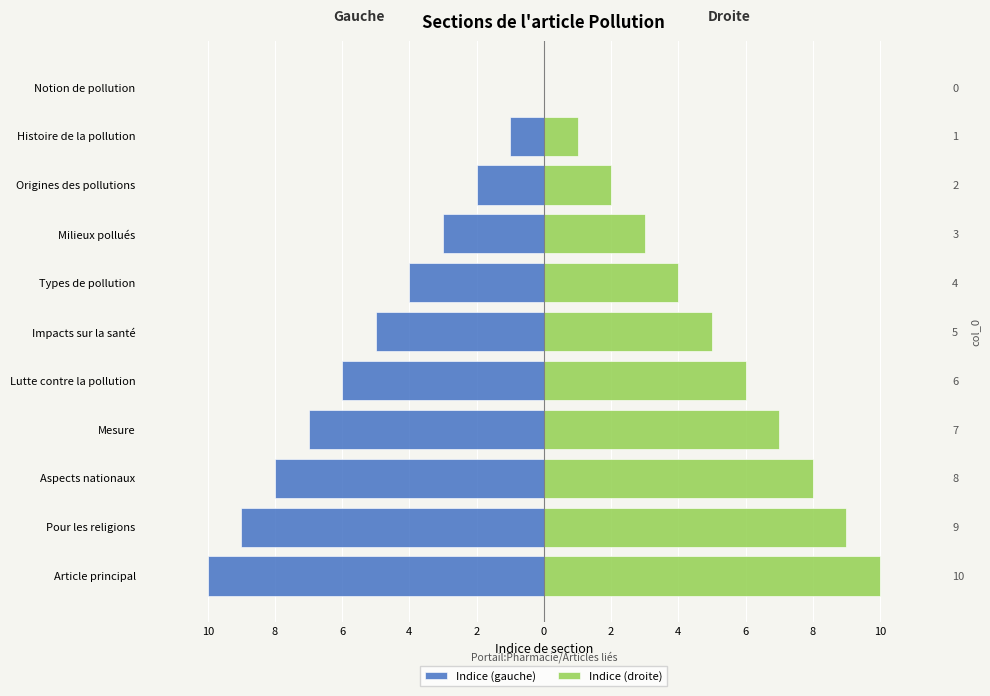

How many data points does each series have?

11